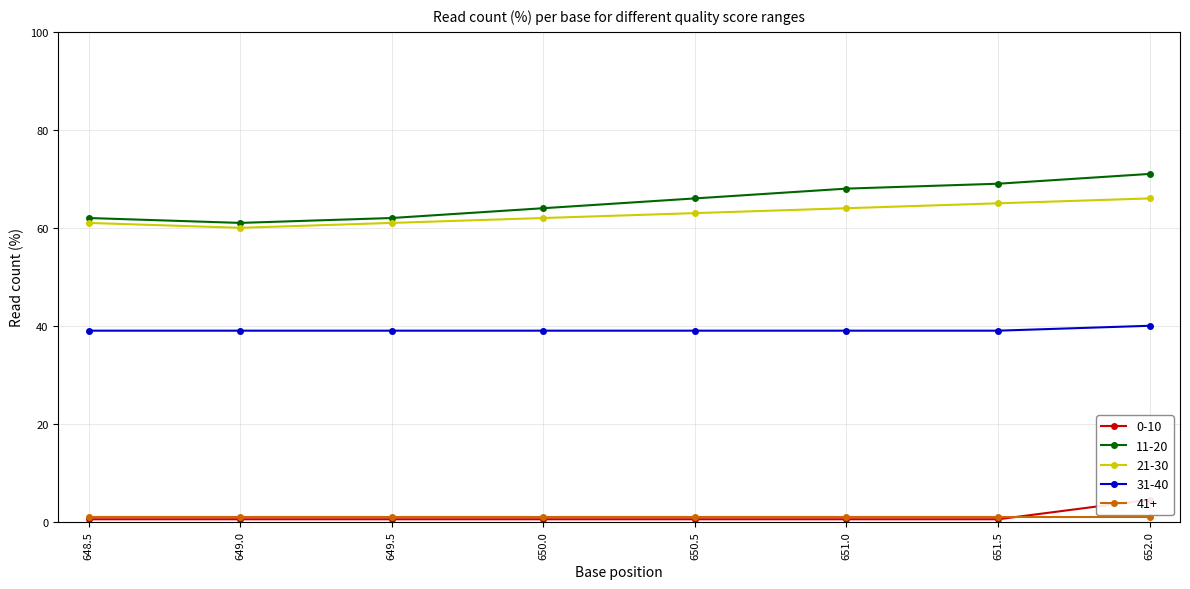

Which series has the largest total across all categories?

11-20